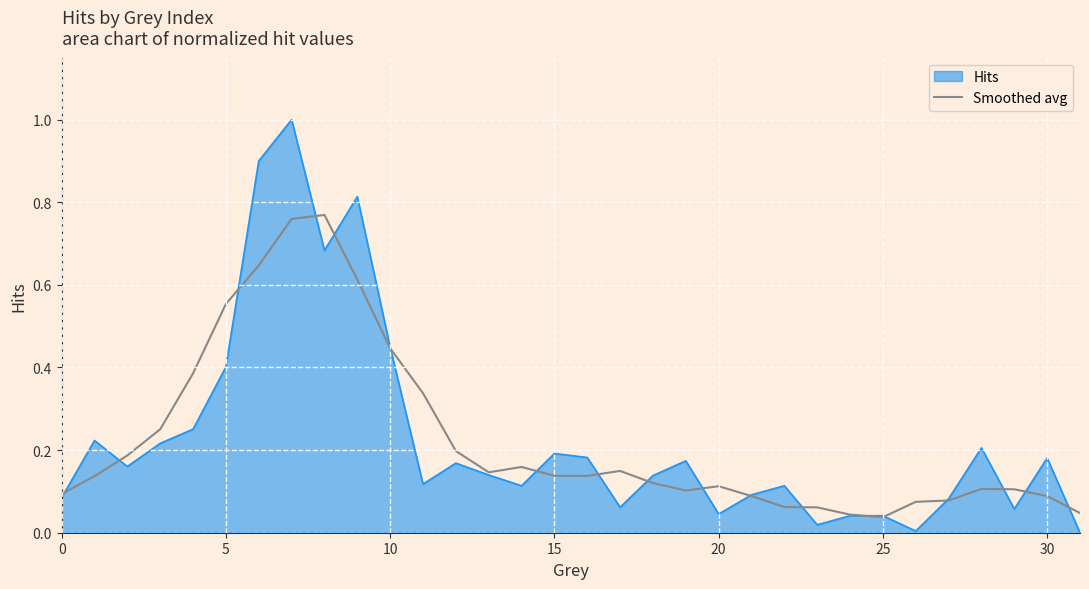

List the series in order of their peak value, highest first.

Hits, Smoothed avg